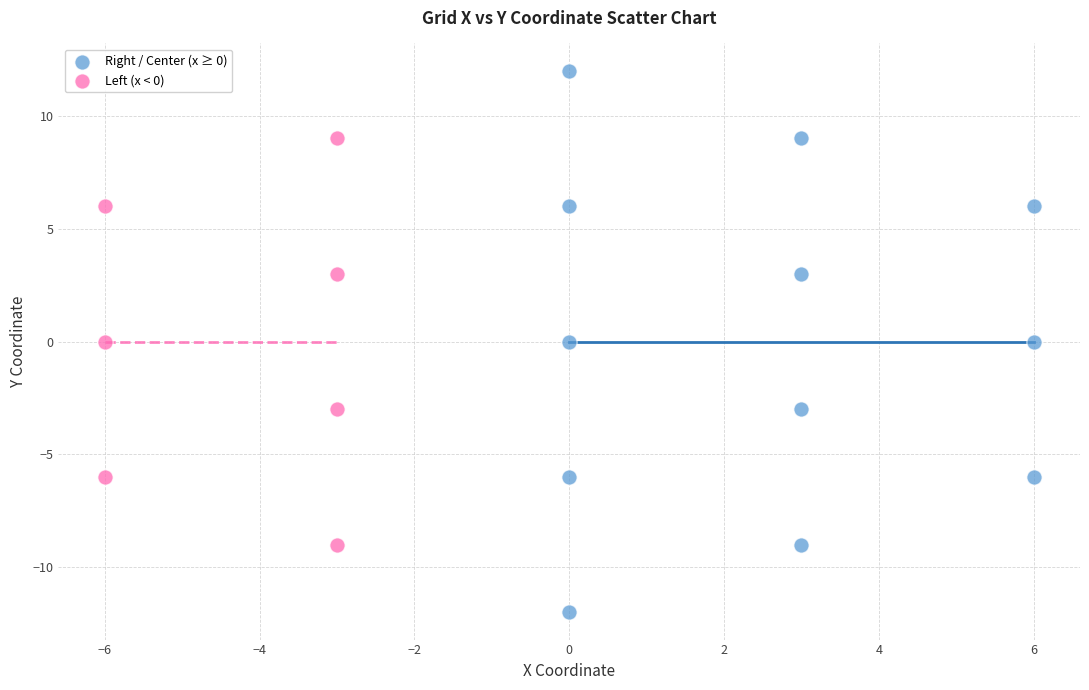

Which series reaches the maximum Y coordinate?

Right / Center (x ≥ 0)